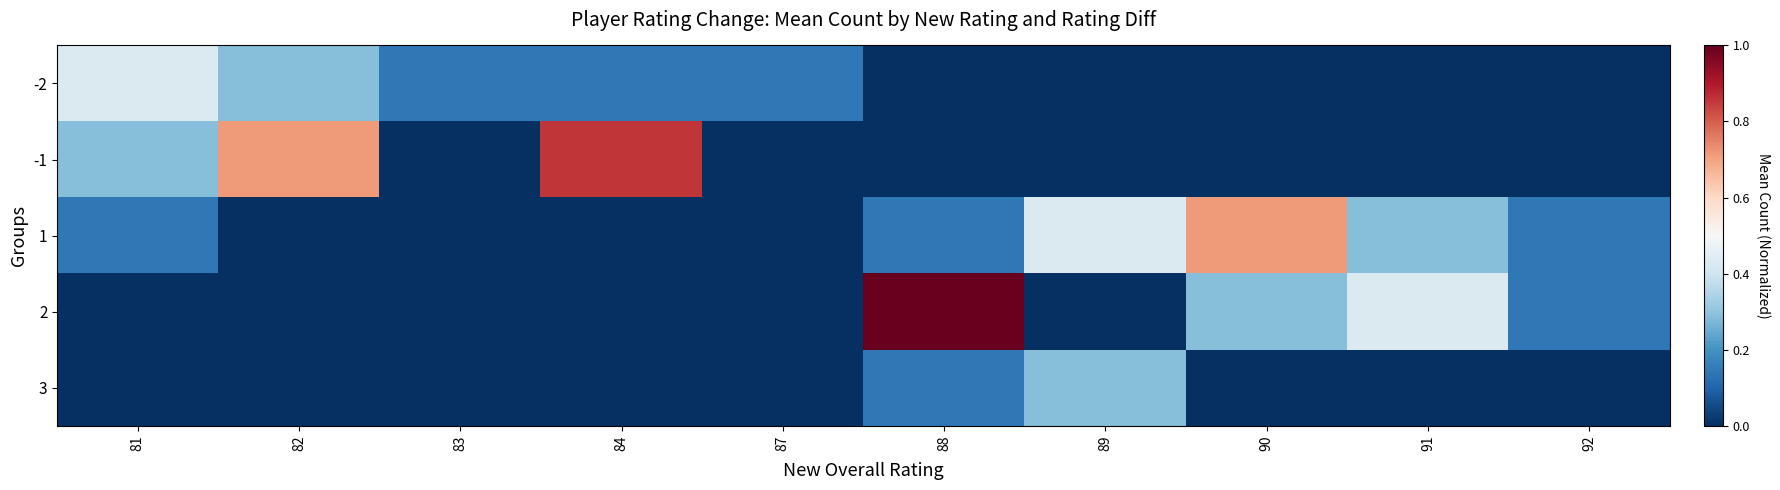

At 91, list the series in order from smallest to largest.

-2, -1, 3, 1, 2